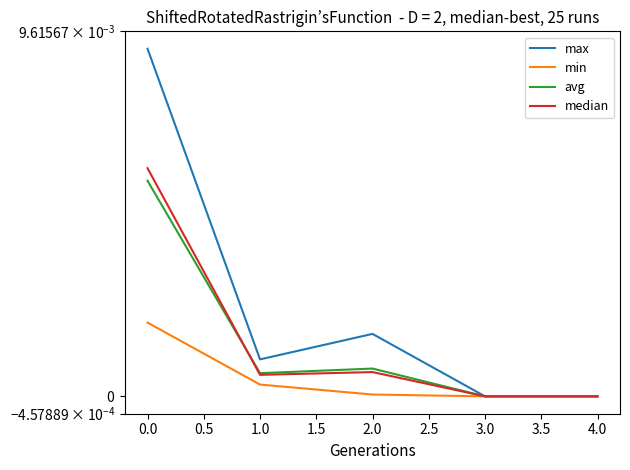

Is the value of avg at 0.0 greater than the value of max at 2.0?

Yes